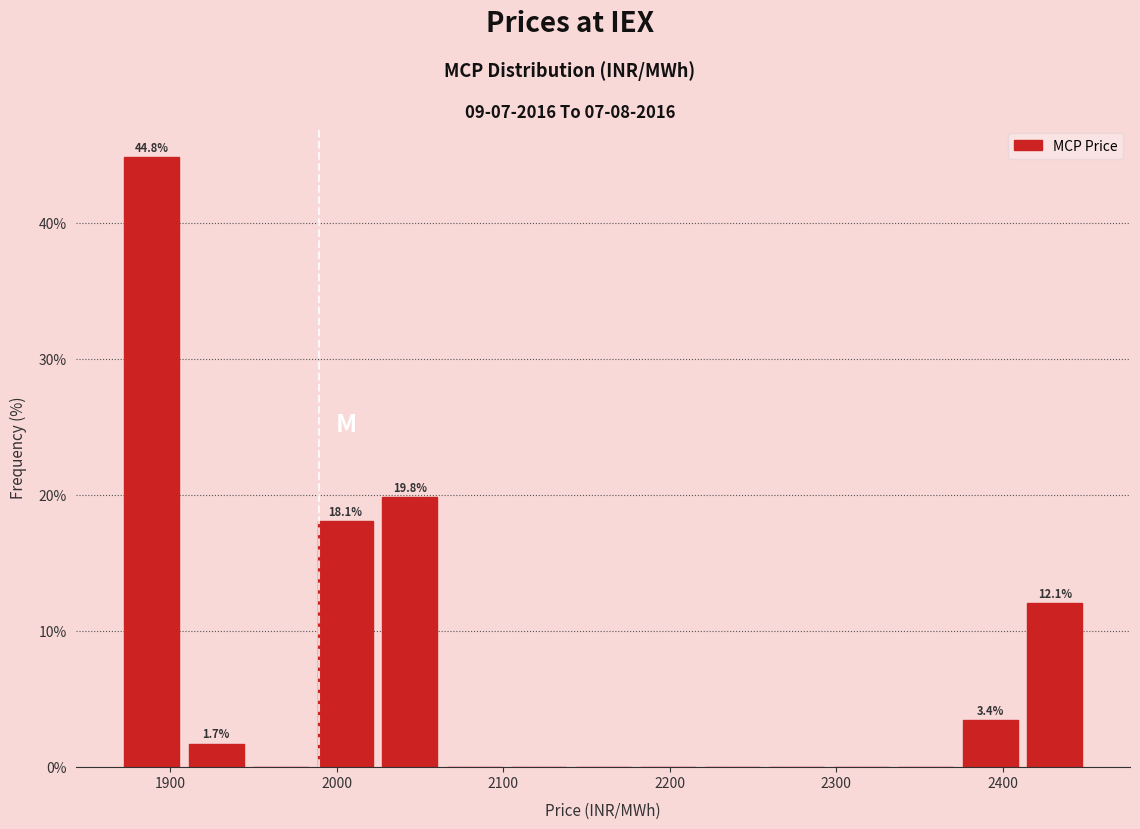

Around what value on the x-axis is the tallest bar? Give the approximate position of its centre, as read against the axis.

1890